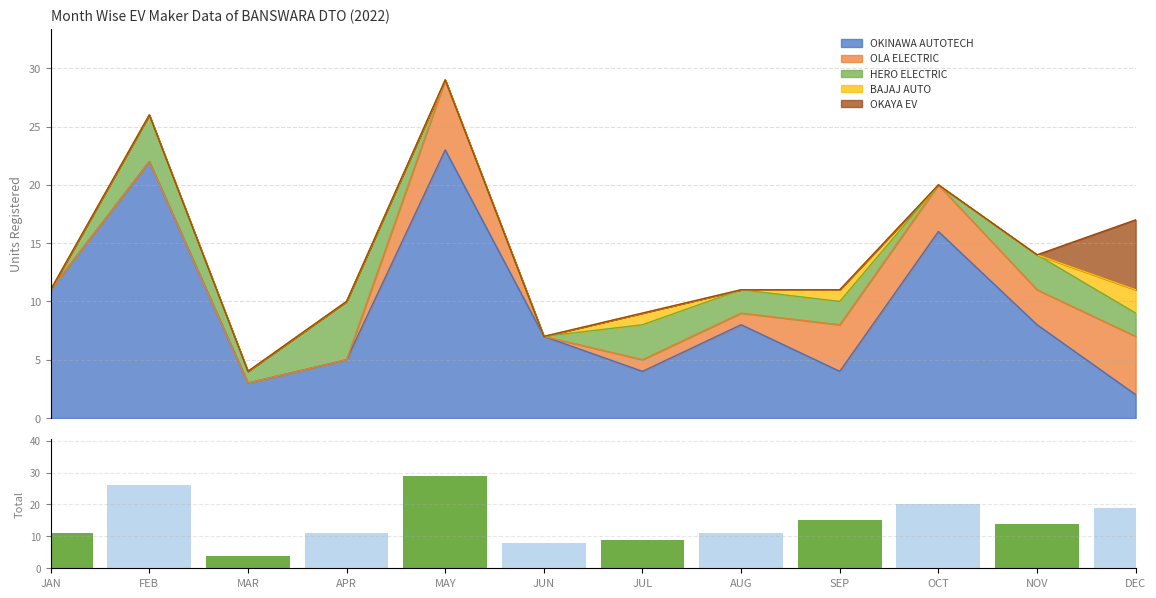

What is the smallest value displayed?

4